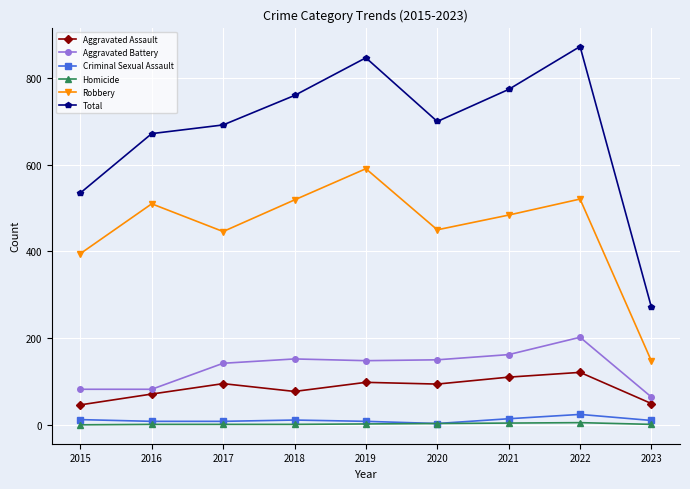

Is it true that Robbery equals 395 at 2015?

True